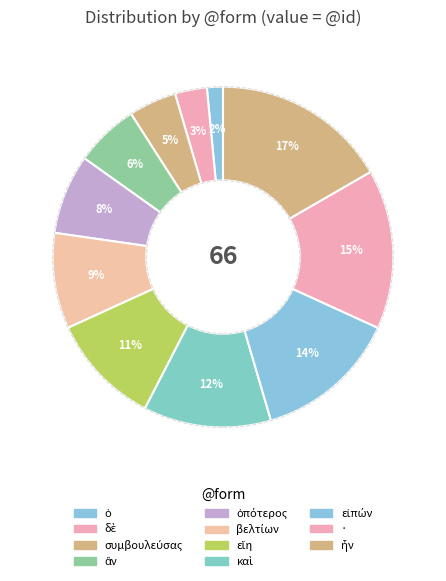

Count the number of slices in the pie.

11